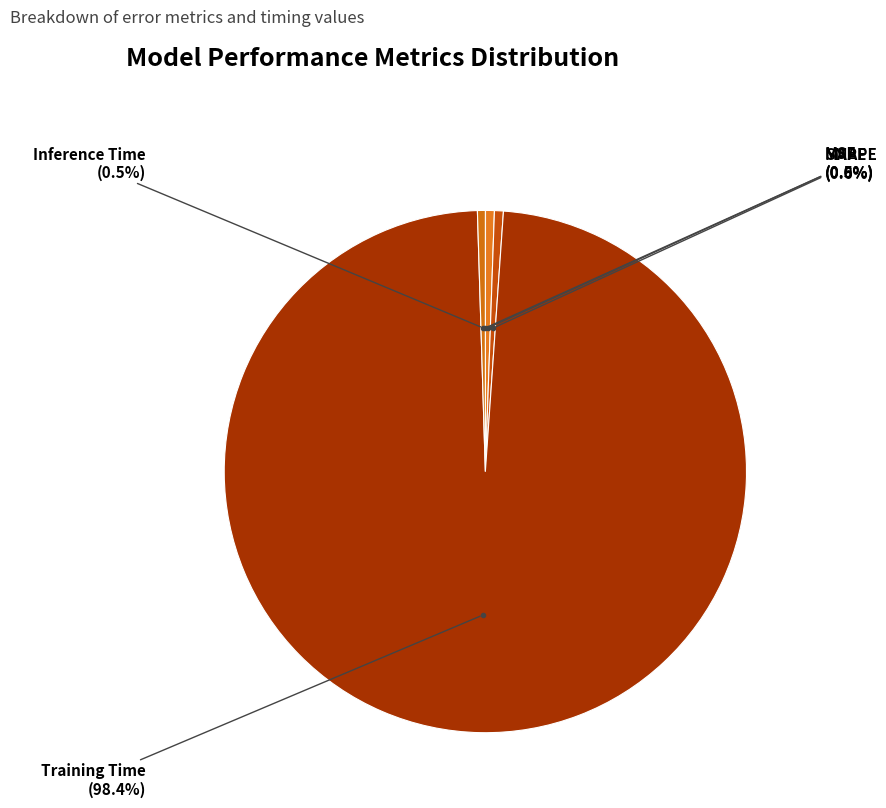

What is the largest slice in the pie chart?

Training Time